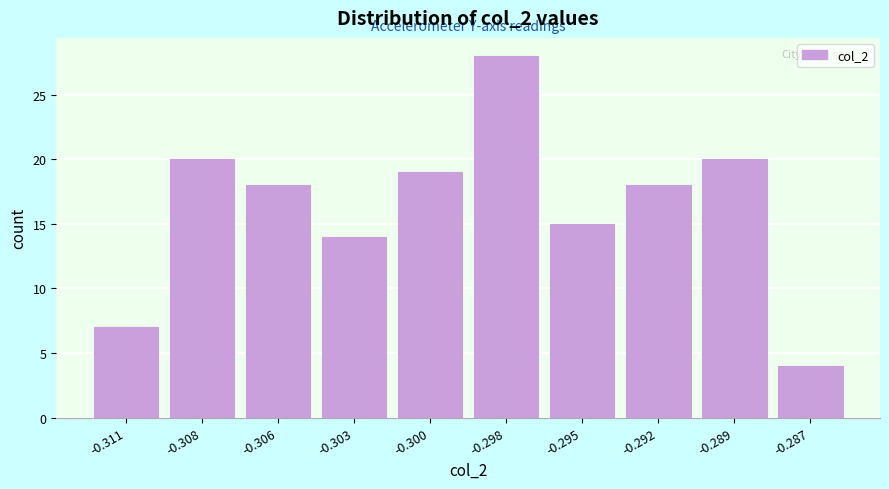

Reading left to right, list all the values displayed in this chart.

-0.311=7	-0.308=20	-0.306=18	-0.303=14	-0.300=19	-0.298=28	-0.295=15	-0.292=18	-0.289=20	-0.287=4